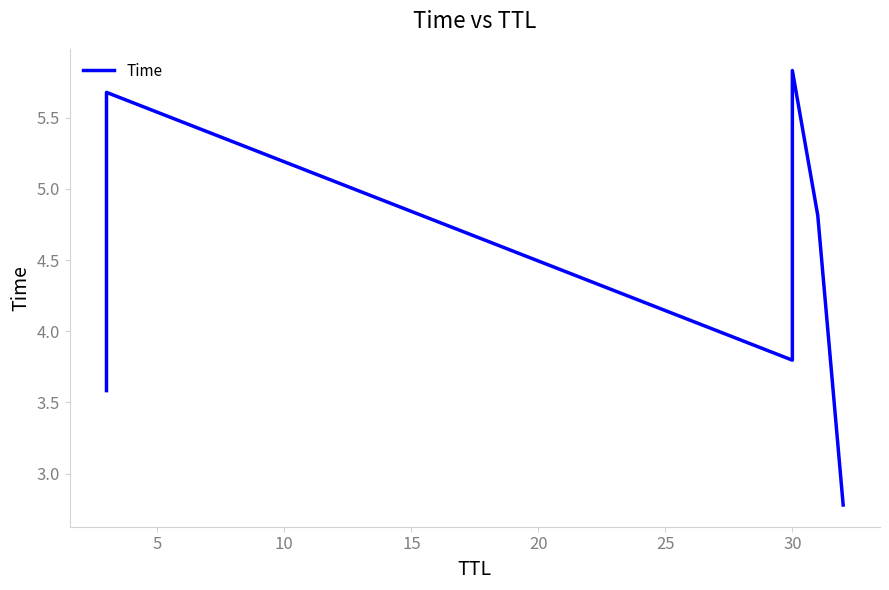

What is the value of the 2nd point from the left?

5.7